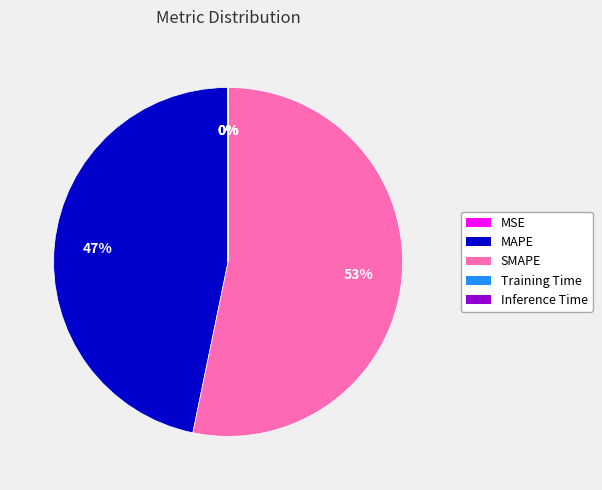

Approximately how many times larger is the value at SMAPE compared to MAPE?

1.1